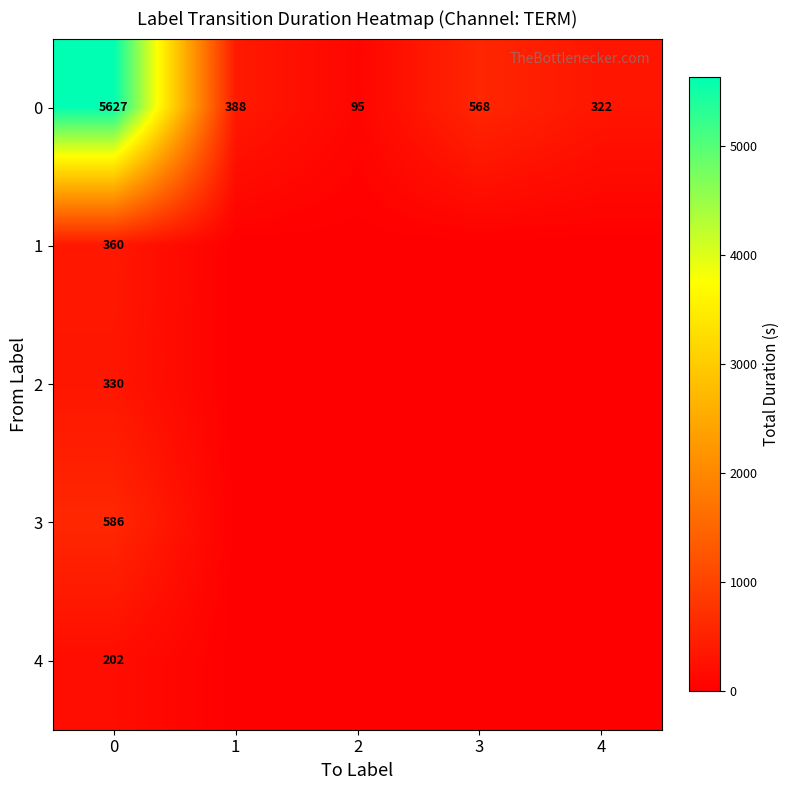

What is the difference between the second highest and second lowest values in the 0 series?

246